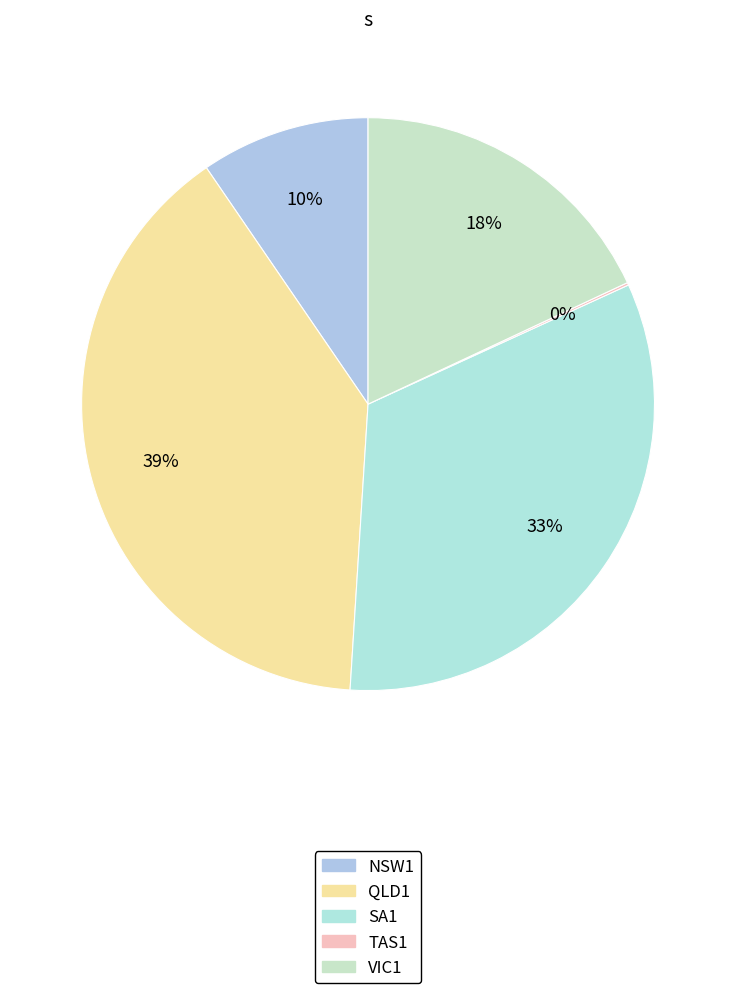

Do VIC1 and NSW1 together represent more than half of the pie?

No